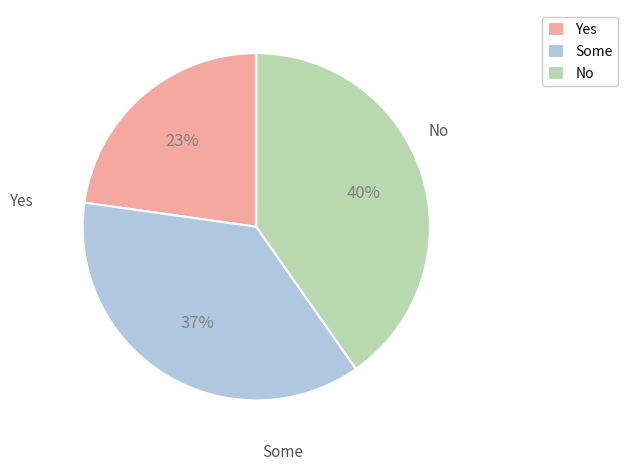

Is there any slice that represents more than half of the pie?

No